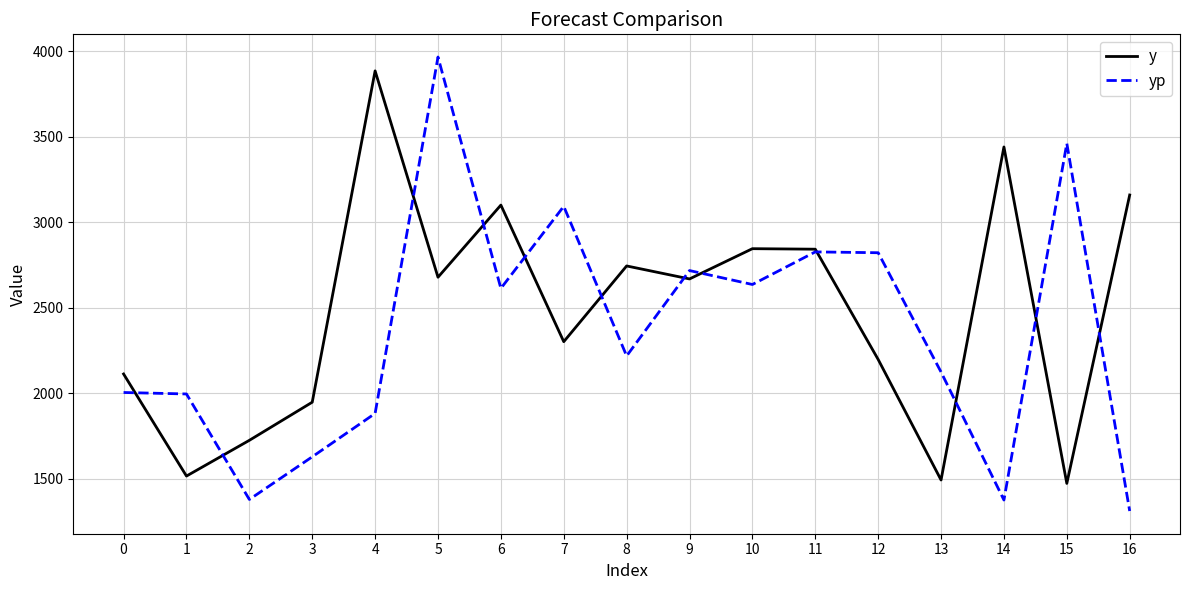

Rank the series by their maximum value, from lowest to highest.

y, yp